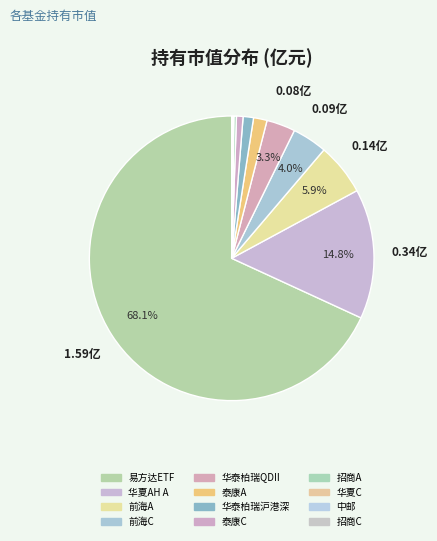

Is there any slice that represents more than half of the pie?

Yes